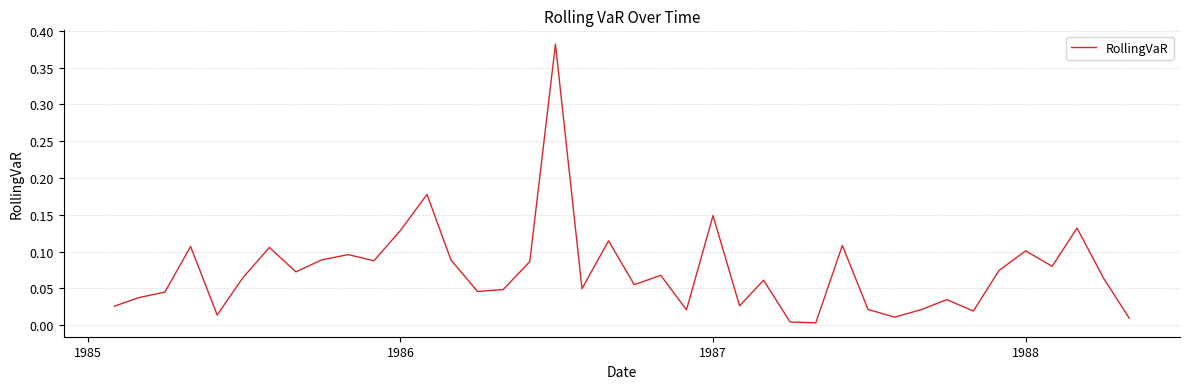

The chart shows a value of 0.3 at 1987. True or false?

False